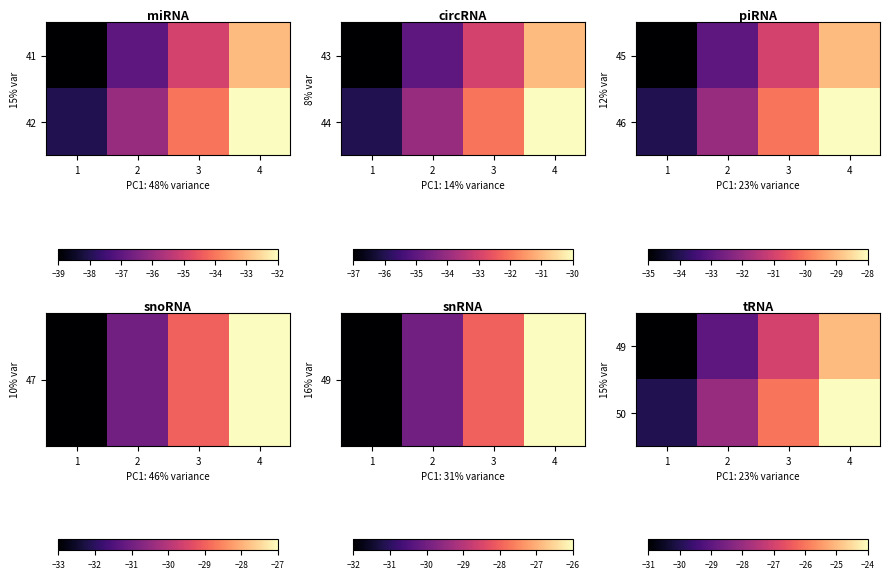

What is the difference between the maximum and minimum values in the 49 series?

6